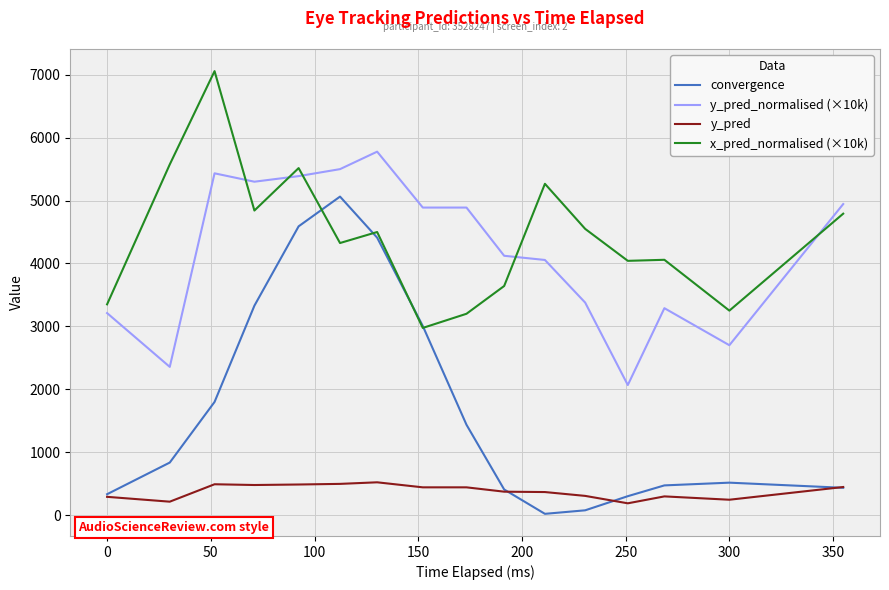

What is the maximum value shown in the chart?

7058.3